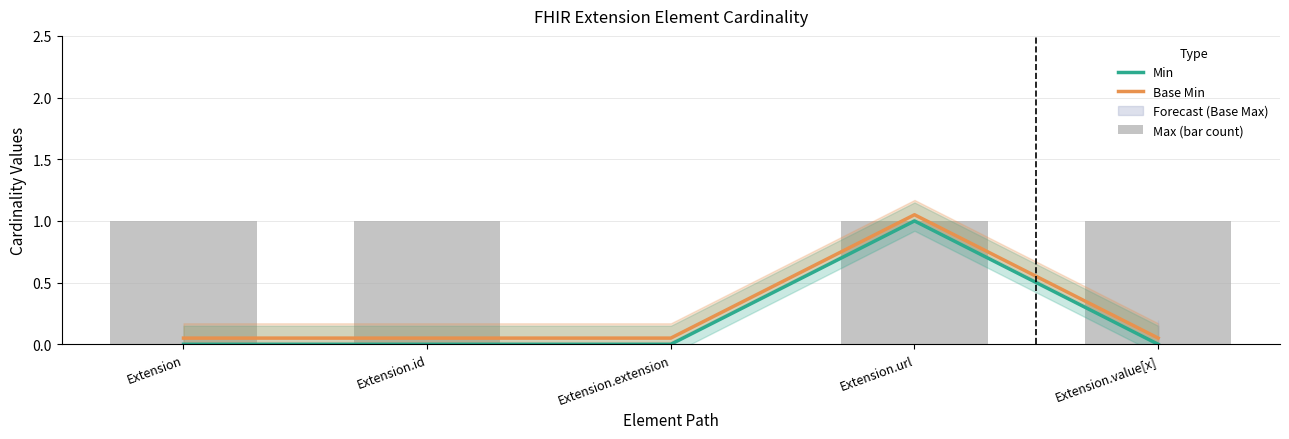

At which category is the sum across all series the highest?

Extension.url